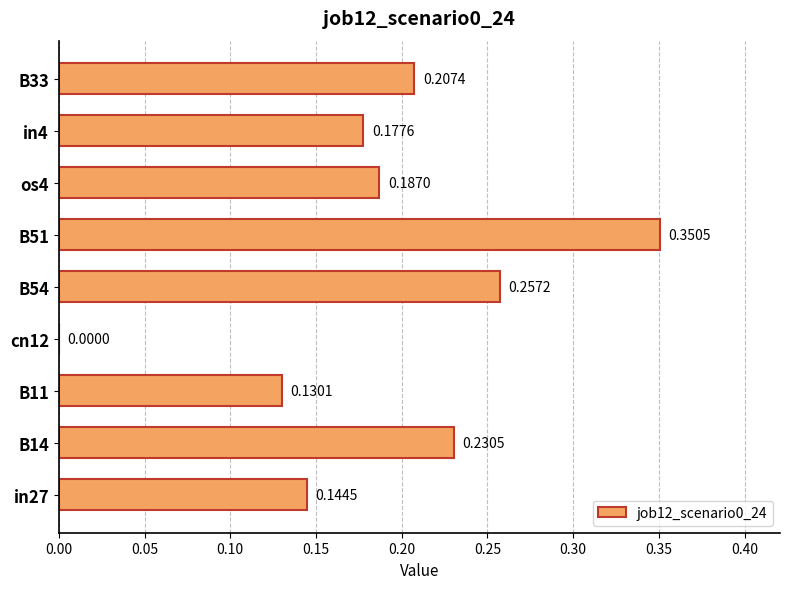

Between in4 and cn12, which is larger?

in4